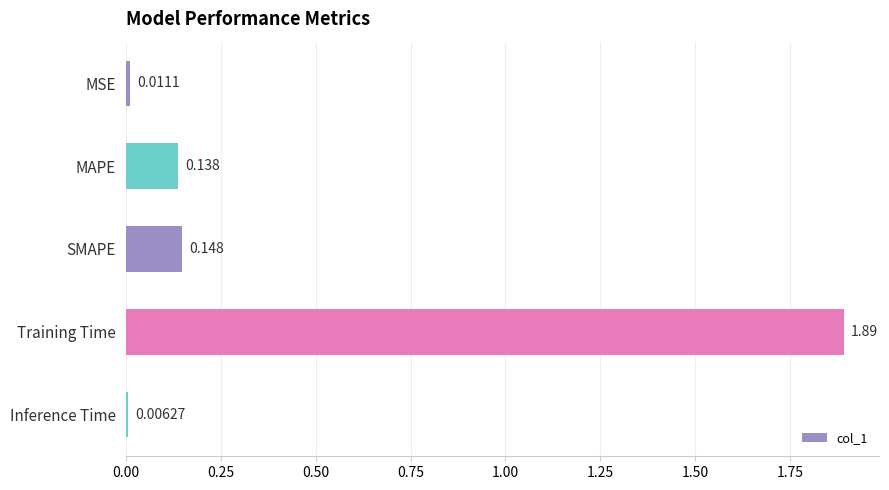

Does the chart contain stacked bars?

No